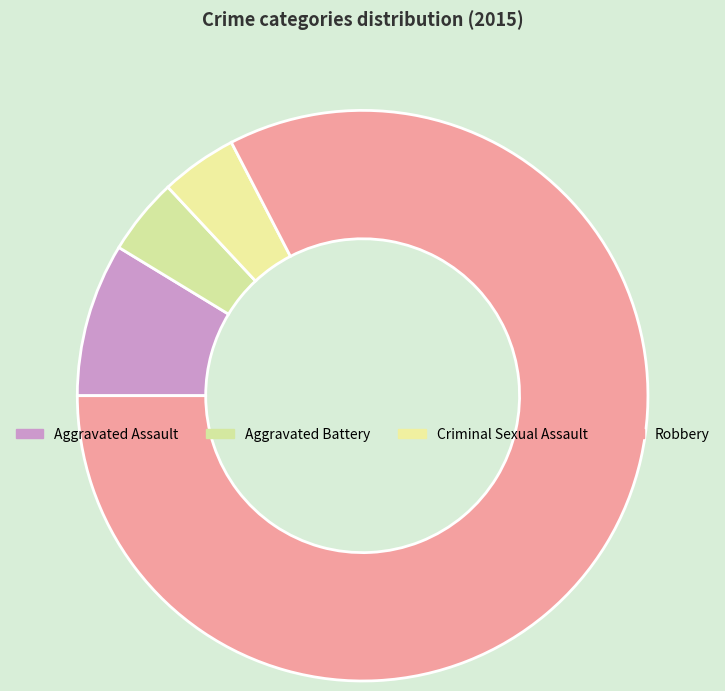

Is the sum of Criminal Sexual Assault and Aggravated Assault greater than half?

No